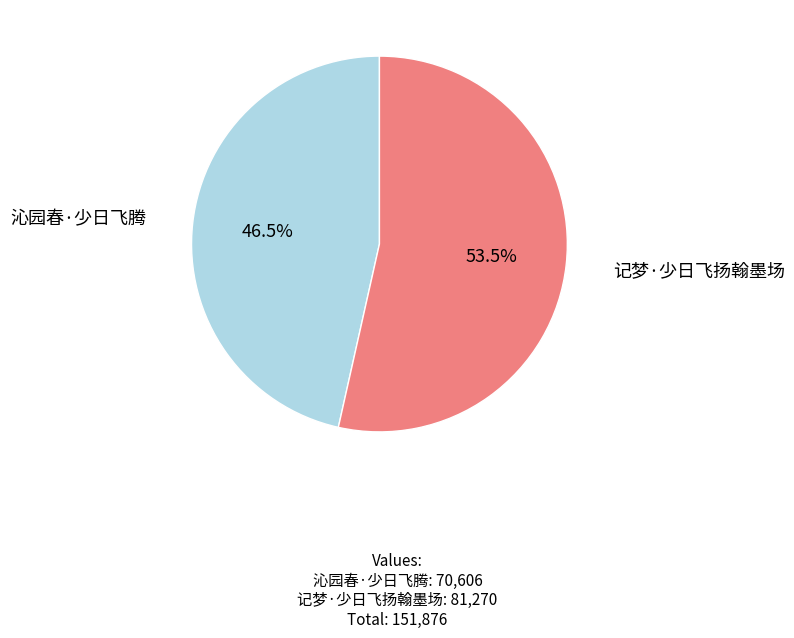

Is there any slice that represents more than half of the pie?

Yes